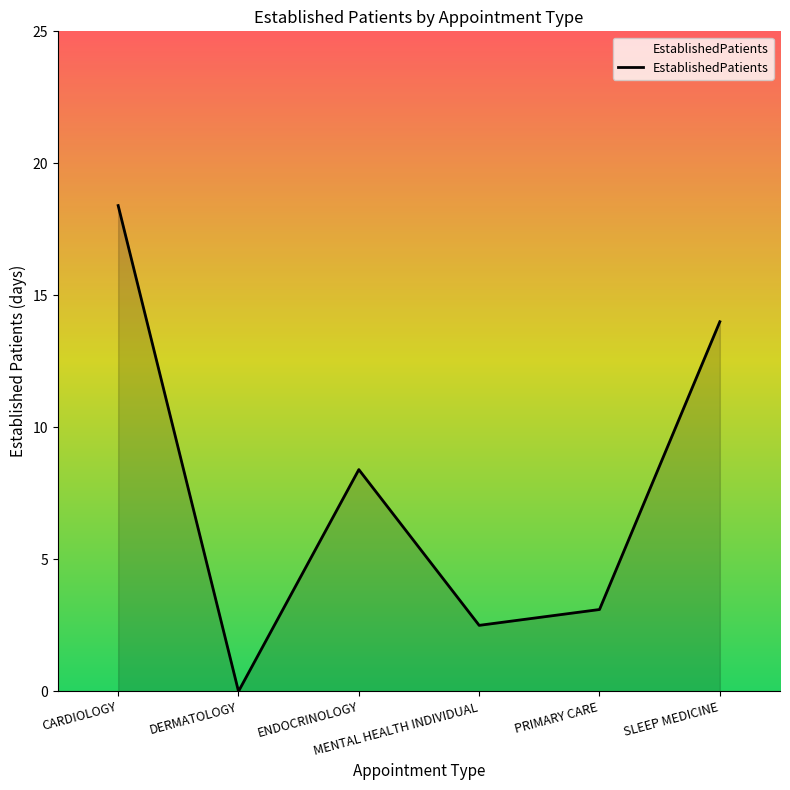

What is the change in value from CARDIOLOGY to MENTAL HEALTH INDIVIDUAL?

-15.9